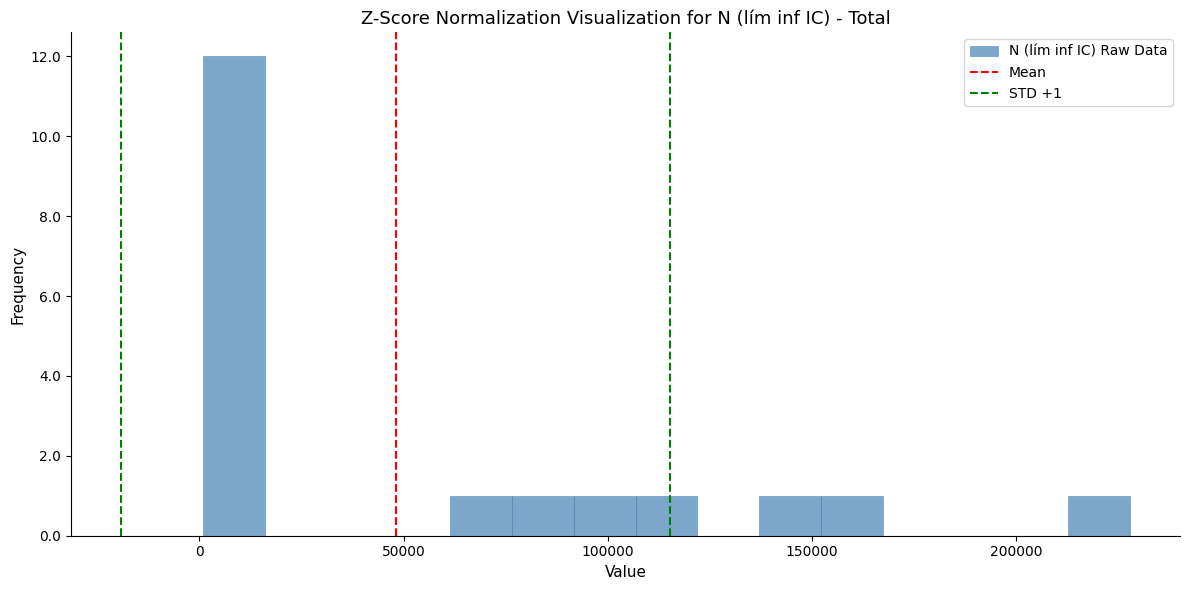

Read against the x-axis, roughly where is the centre of the tallest bar?

10000